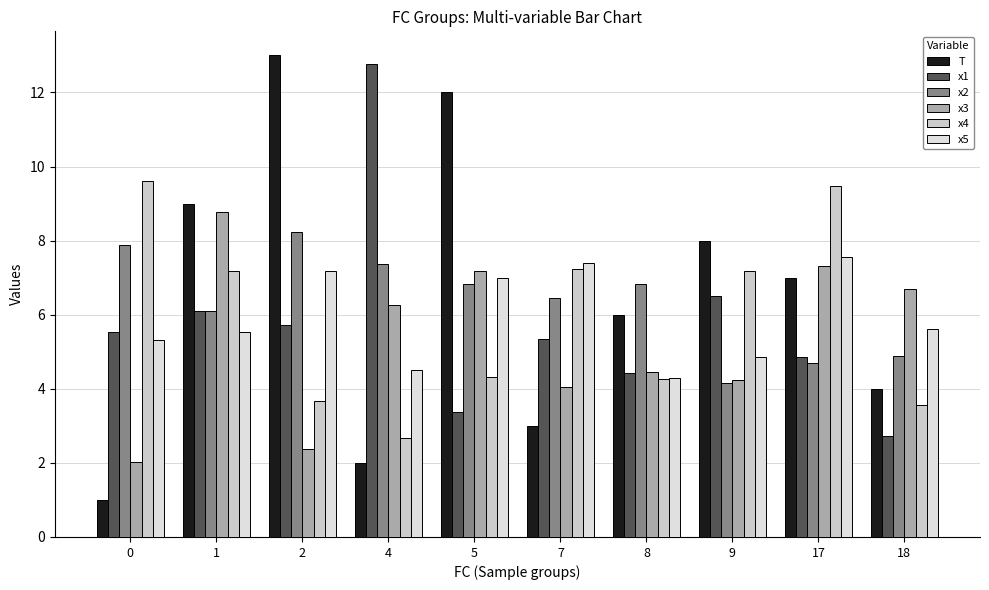

At how many categories does at least one series exceed 8?

6